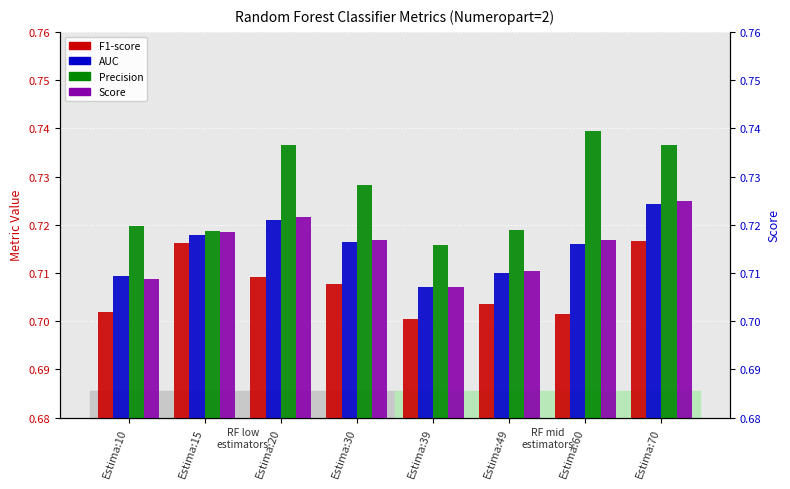

The value of F1-score at Estima:60 is 0.7. True or false?

True